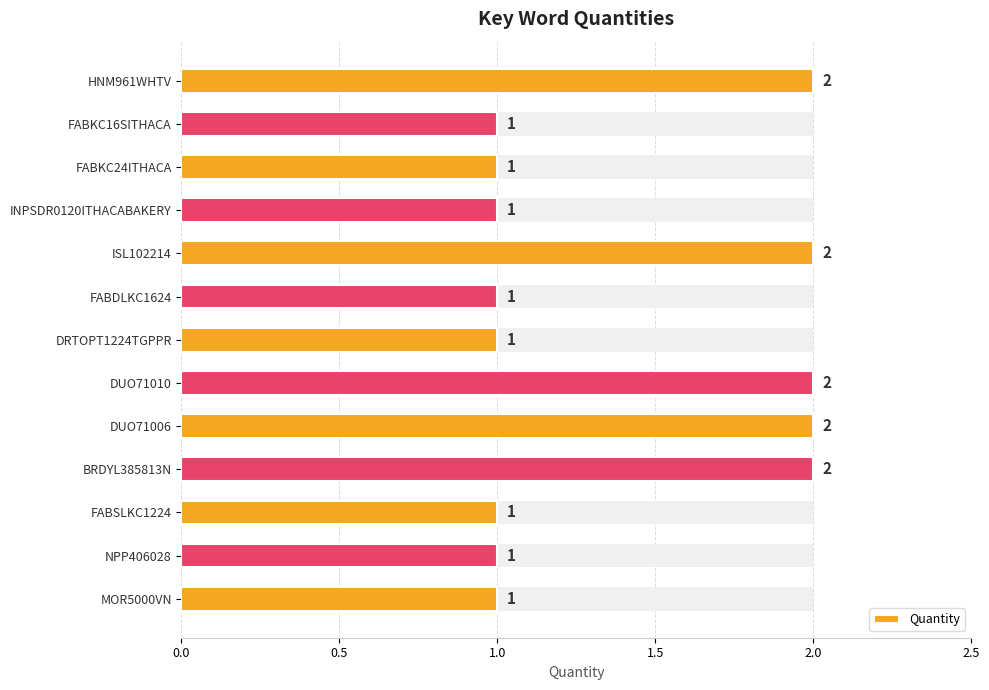

What is the maximum value shown in the chart?

2